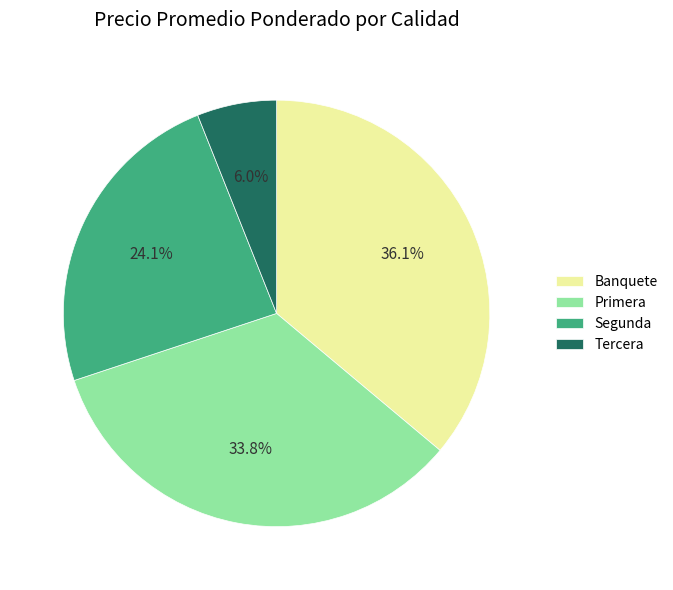

What is the total percentage of Primera and Banquete?

69.9%